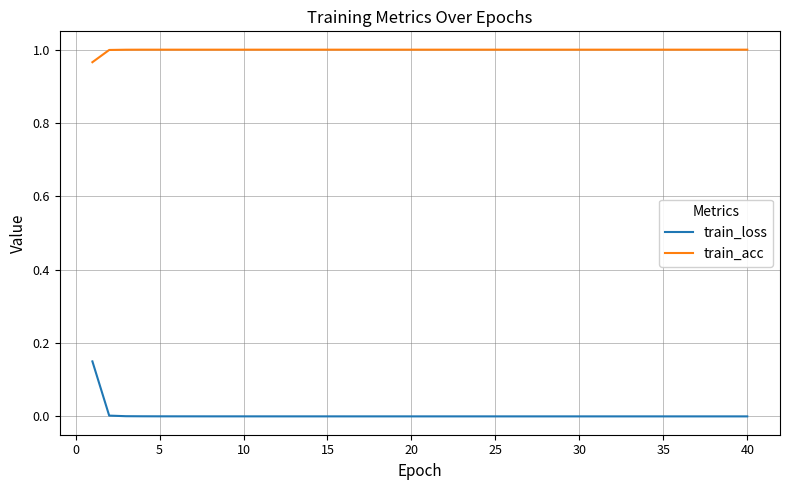

True or false: train_acc and train_loss cross at least once.

False